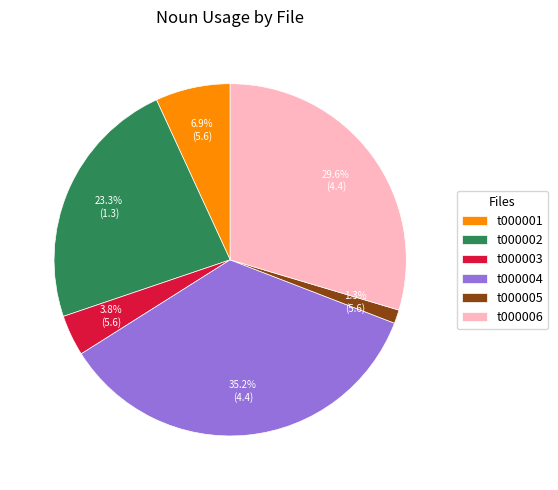

Does t000003 account for over 50% of the chart?

No